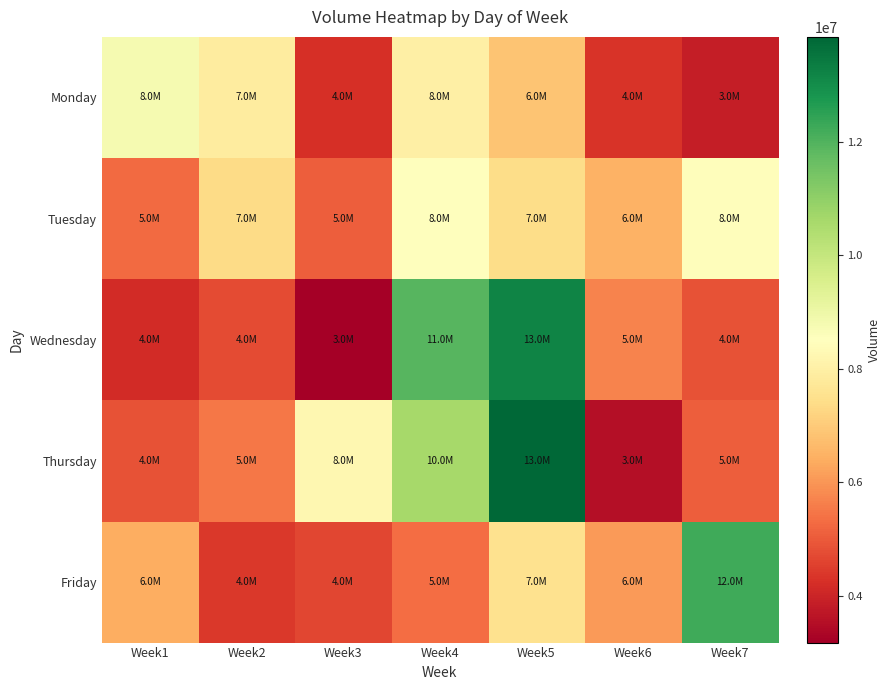

Reading left to right, transcribe all the data shown in this chart.

Monday: Week1=8788870	Week2=7857463	Week3=4232399	Week4=8004019	Week5=6863222	Week6=4327065	Week7=3871552
Tuesday: Week1=5290154	Week2=7345723	Week3=5089213	Week4=8549178	Week5=7421399	Week6=6511312	Week7=8449923
Wednesday: Week1=4172203	Week2=4759362	Week3=3176641	Week4=11927936	Week5=13196374	Week6=5713049	Week7=4859588
Thursday: Week1=4859588	Week2=5497024	Week3=8228534	Week4=10629724	Week5=13847895	Week6=3549639	Week7=5088390
Friday: Week1=6422975	Week2=4391548	Week3=4657577	Week4=5338405	Week5=7523588	Week6=6088196	Week7=12261739